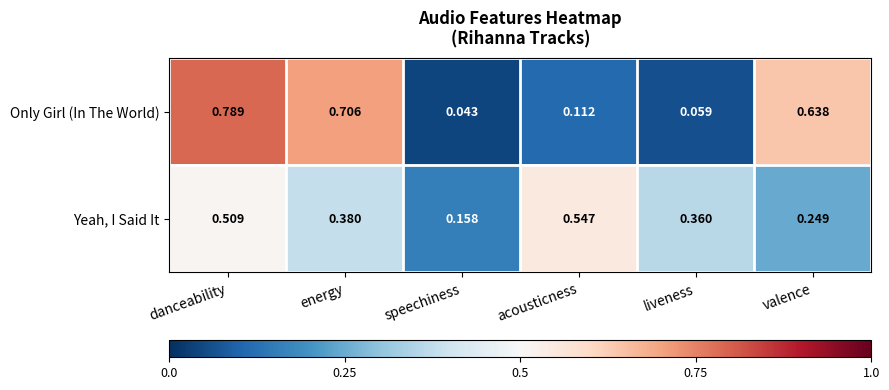

Between energy and acousticness, which series saw the biggest shift?

Only Girl (In The World)